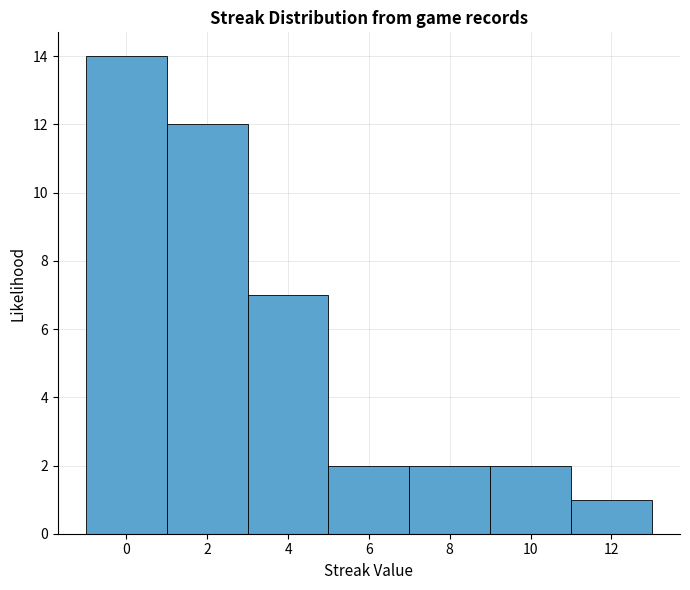

Over which range of the x-axis is the bar tallest?

-1 to 1